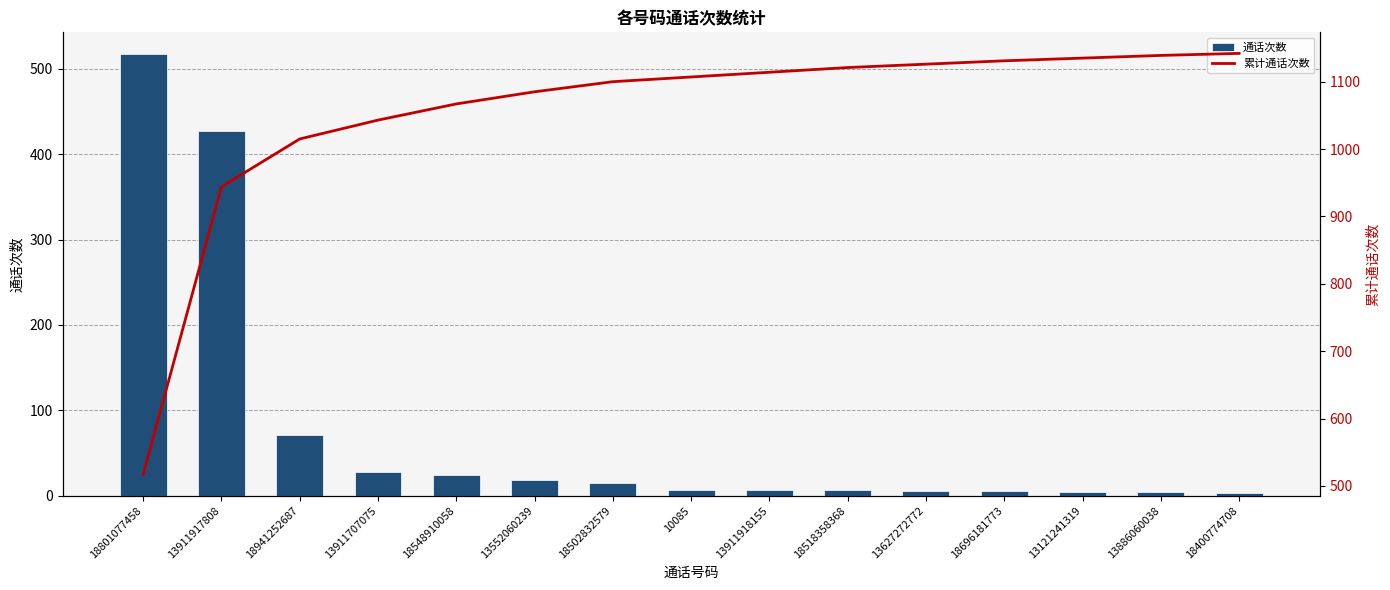

What is the lowest value of the 累计通话次数 series?

517